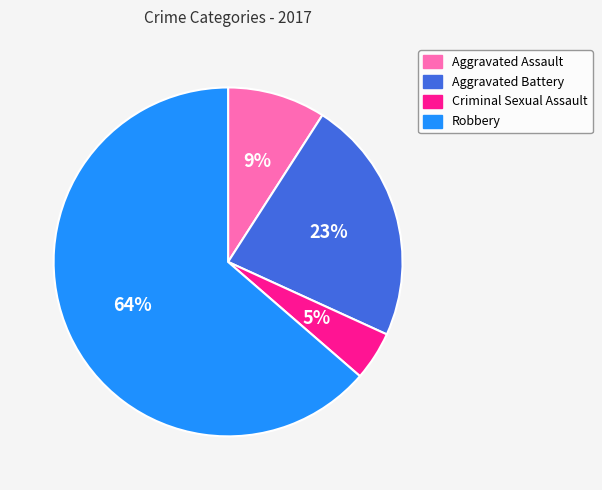

What percentage is the Criminal Sexual Assault slice, to the nearest percent?

5%